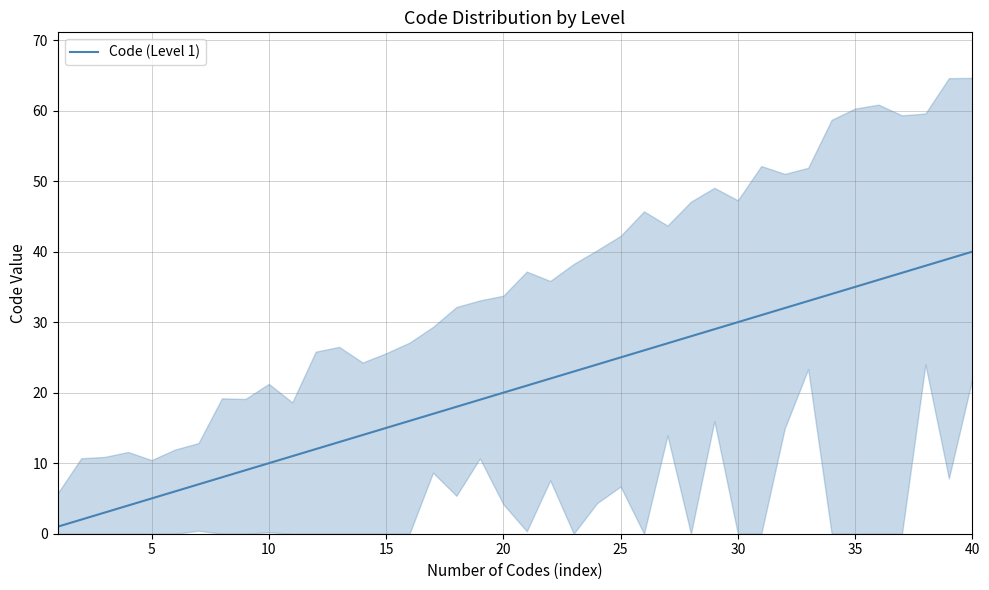

Count the number of data series in this chart.

1